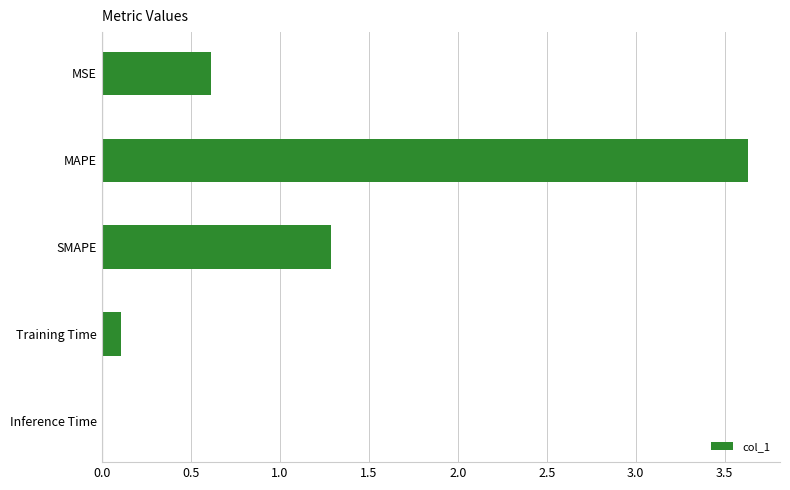

What is the average value?

1.1